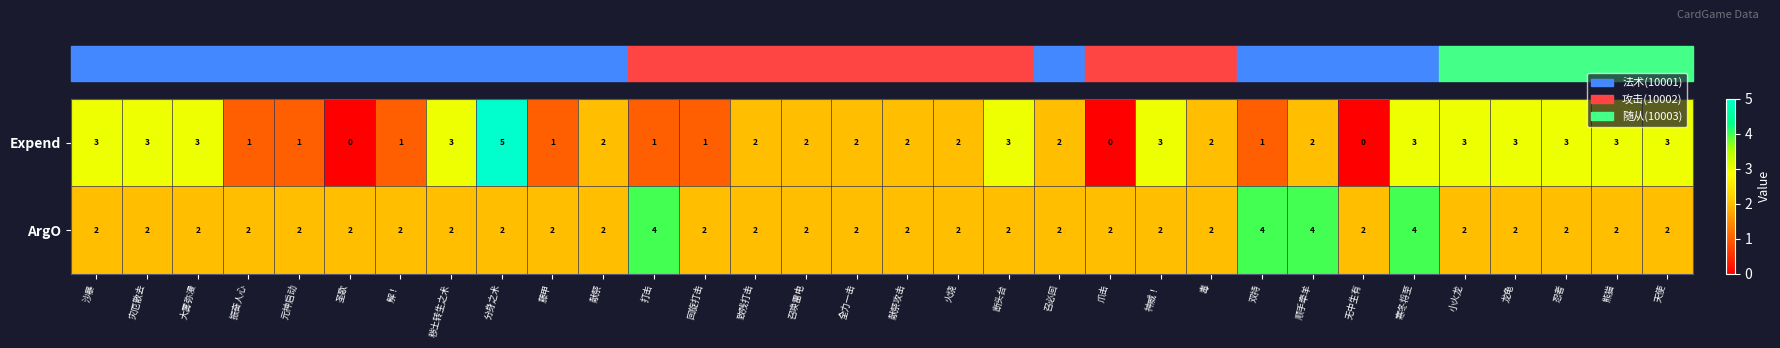

The ArgO series shows 2 at 灾厄散去. True or false?

True